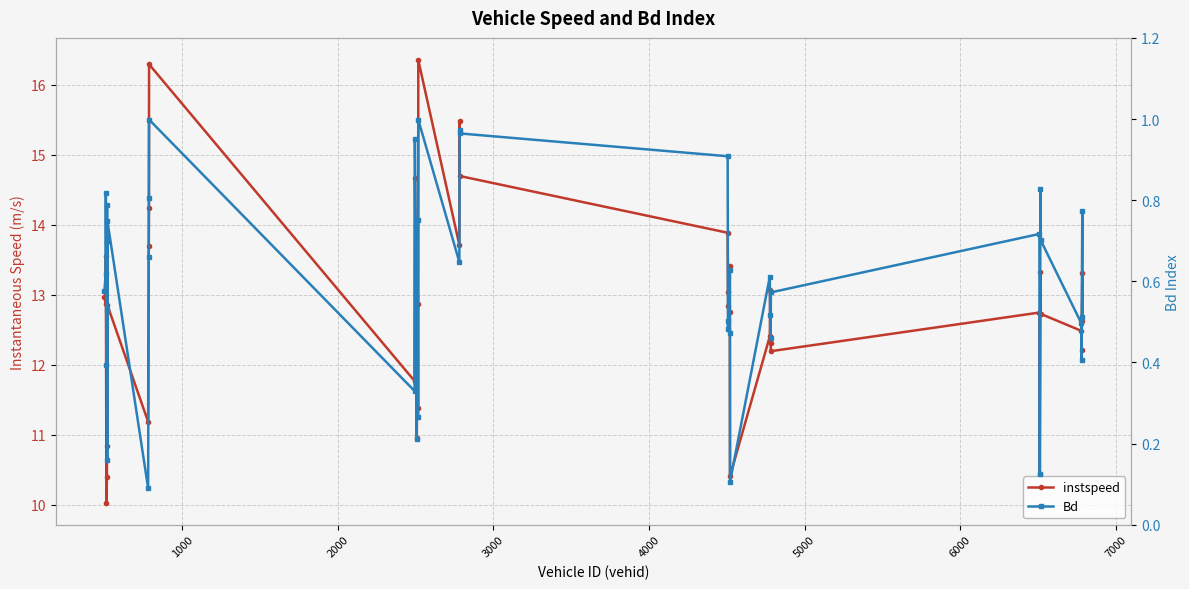

How many interior local valleys does the instspeed series have?

13